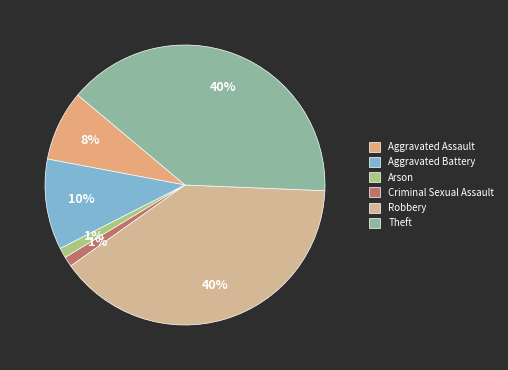

Does any single category account for the majority?

No